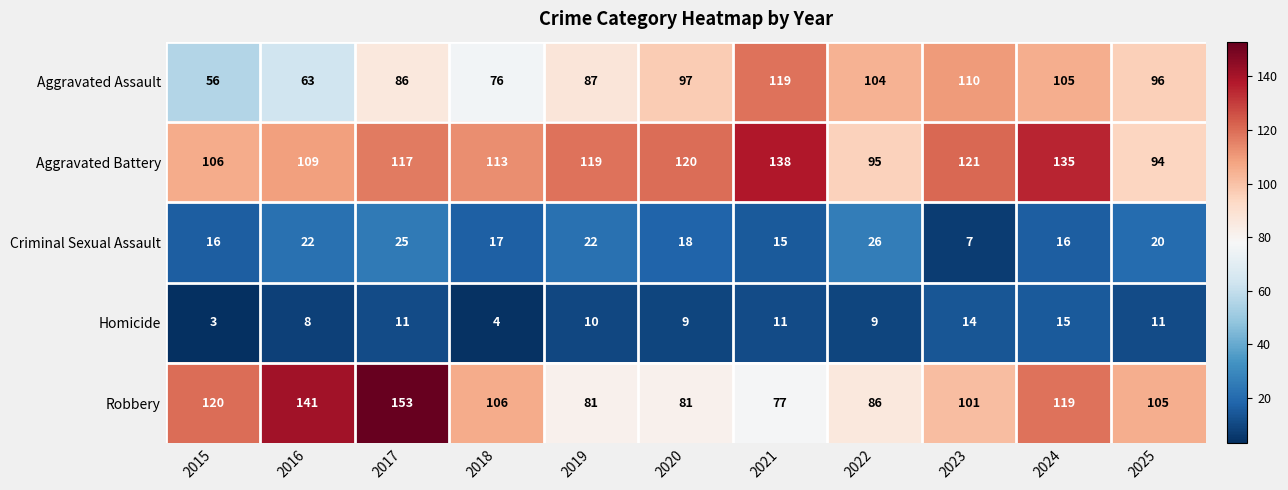

Where does the Aggravated Assault series first go above 96?

2020